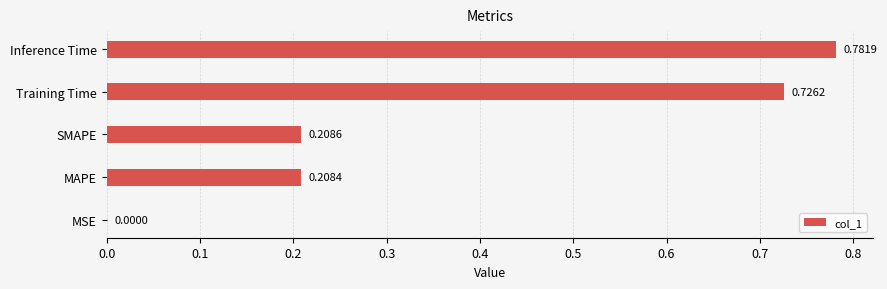

What is the sum of all values?

1.9